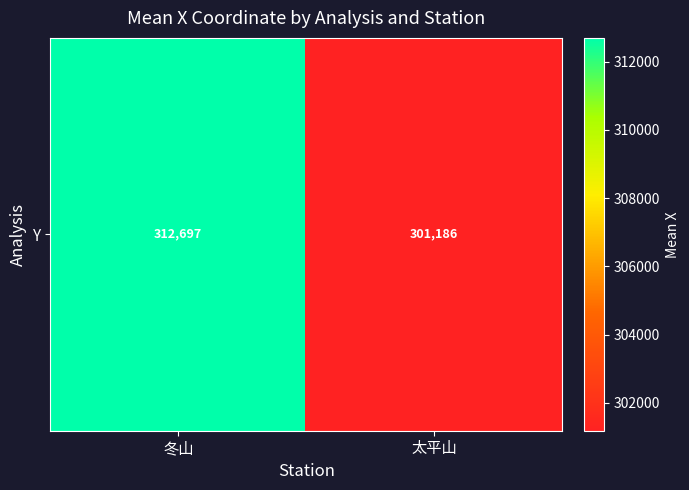

What is the average value?

306941.6